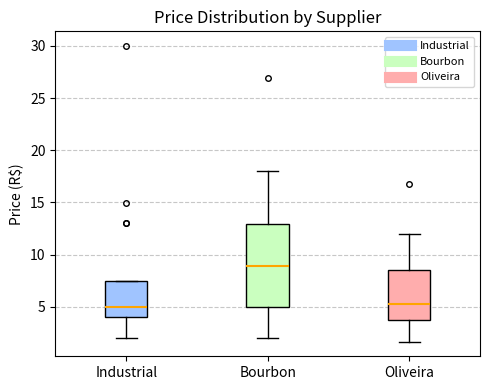

Reading left to right, read every box against the y-axis: the position of its median line, the range the box covers, and the ends of its whiskers. The values are not printed on the chart, so give them approximately, as read against the axis.

Industrial: median 5.0, box 4.0 to 7.5, whiskers 2.0 to 7.5
Bourbon: median 9.0, box 5.0 to 13.0, whiskers 2.0 to 18.0
Oliveira: median 5.5, box 3.5 to 8.5, whiskers 1.5 to 12.0